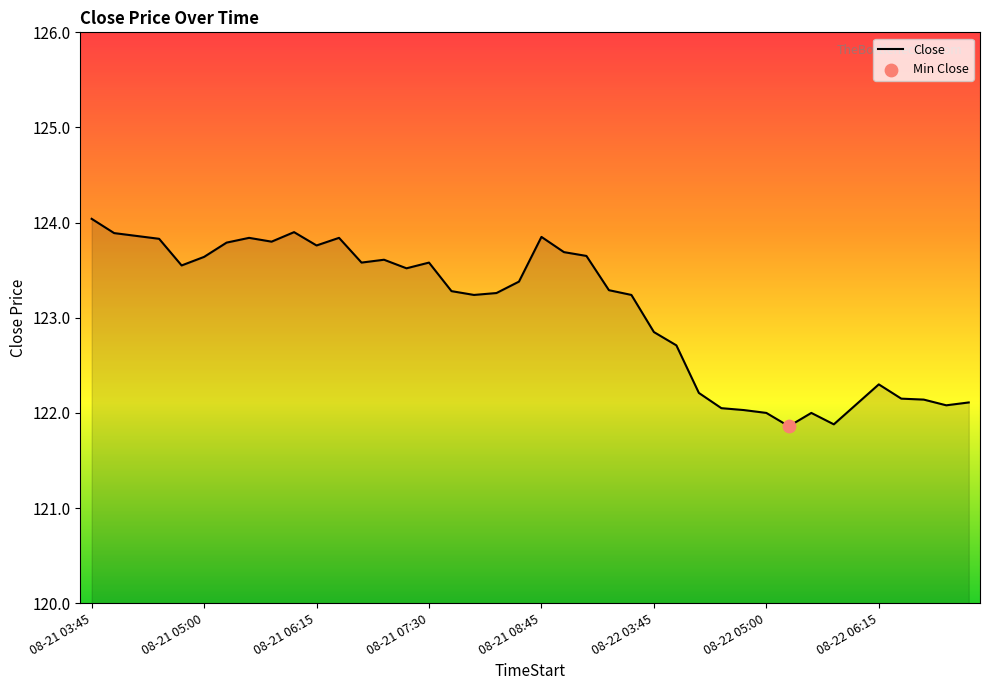

What is the smallest value displayed?

121.9